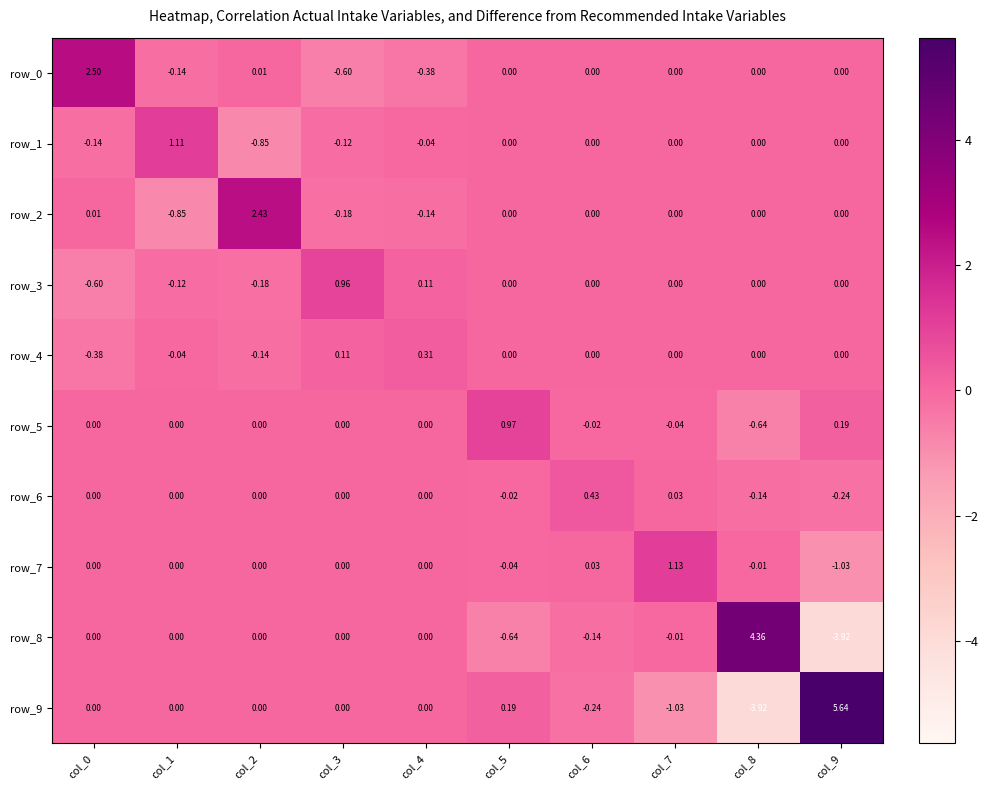

What is the total value across all series at col_9?

0.6